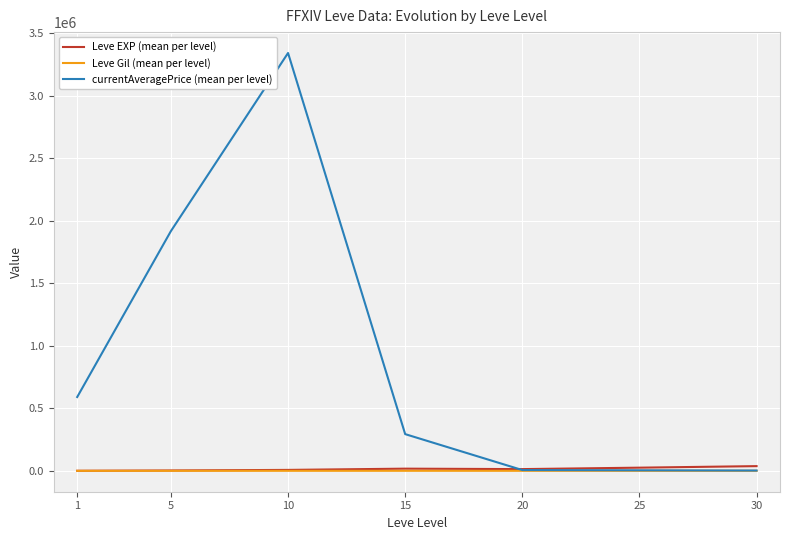

What is the maximum value shown in the chart?

3340593.5